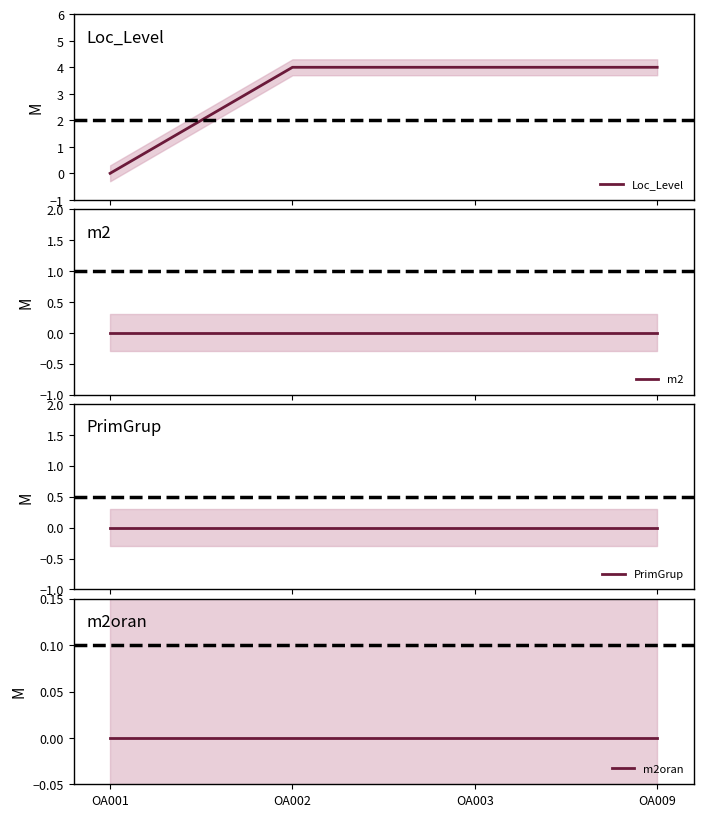

Rank the series by their maximum value, from lowest to highest.

m2, PrimGrup, m2oran, Loc_Level